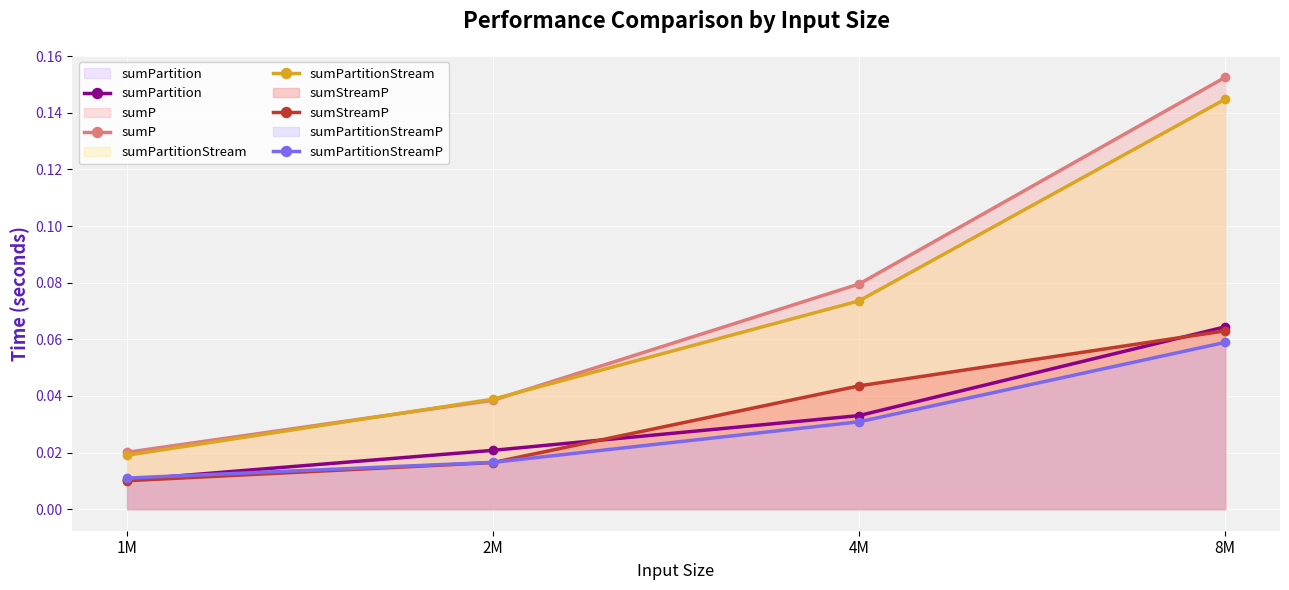

Is the value of sumPartitionStreamP at 1M greater than the value of sumStreamP at 2M?

No